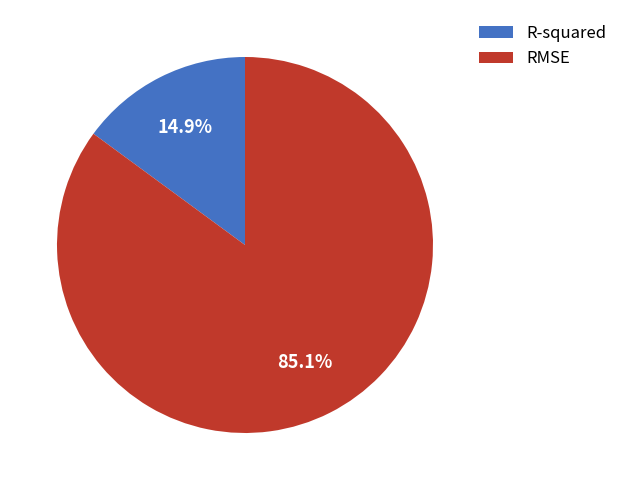

To the nearest percent, what is the combined percentage of R-squared and RMSE?

100%